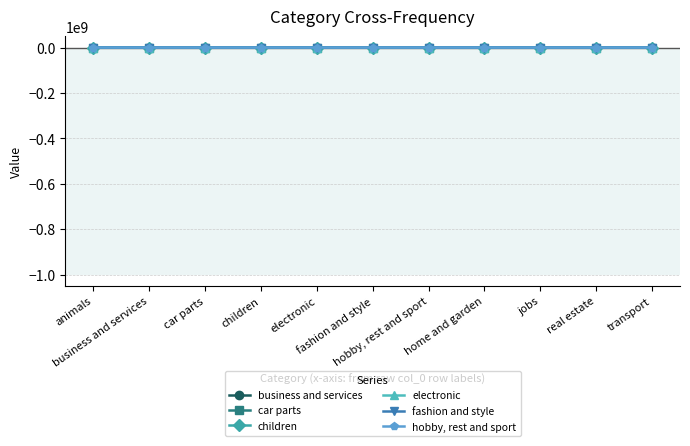

Count the number of data series in this chart.

6